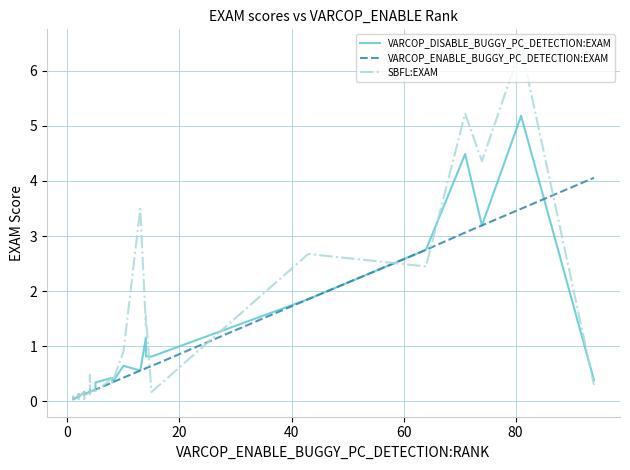

The VARCOP_ENABLE_BUGGY_PC_DETECTION:EXAM series shows 0.2 at 32. True or false?

False